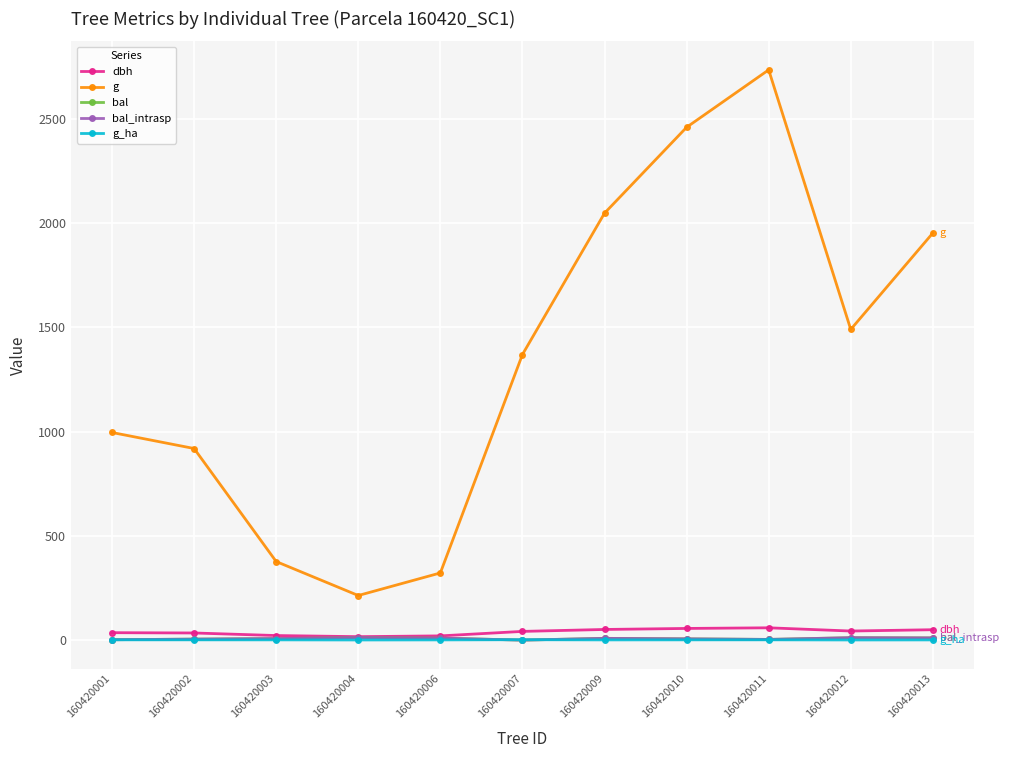

Where is the first local maximum for bal_intrasp?

160420004